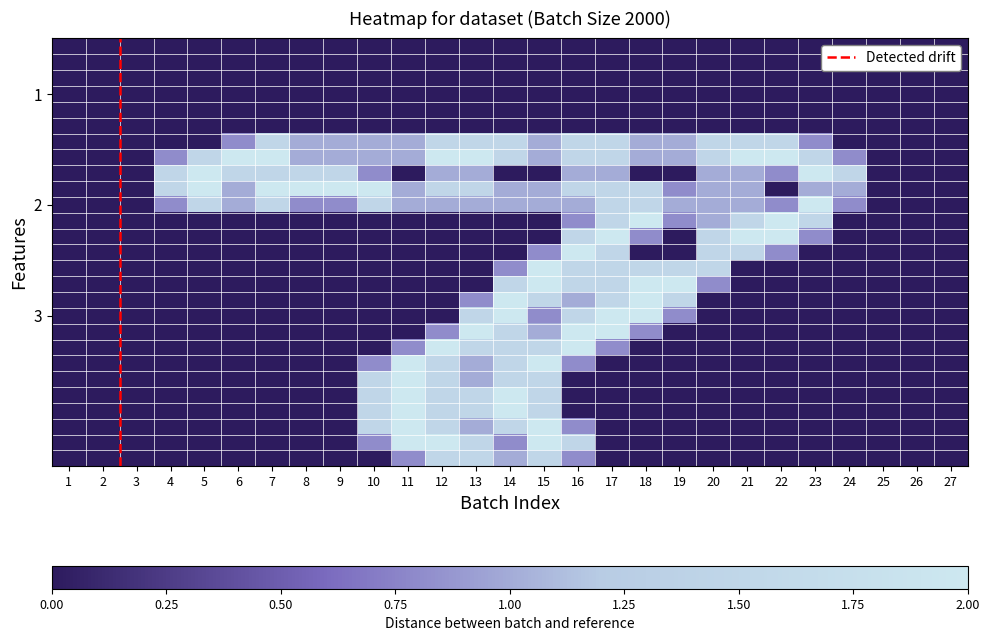

What is the greatest value displayed?

2.0